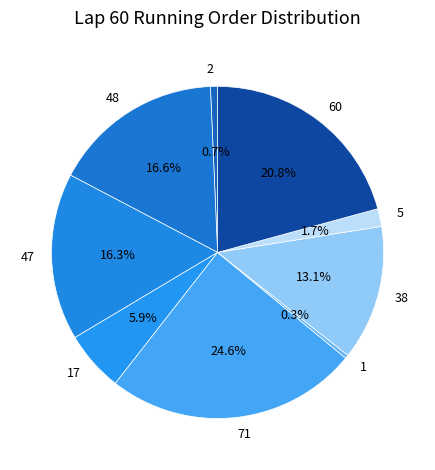

To the nearest percent, what is the average slice percentage?

11%